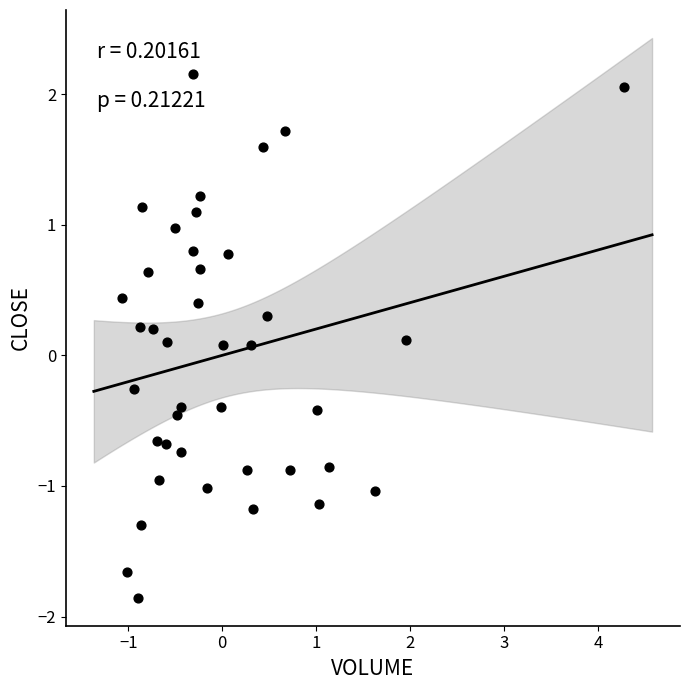

What is the range of X values (max minus min)?

5.3